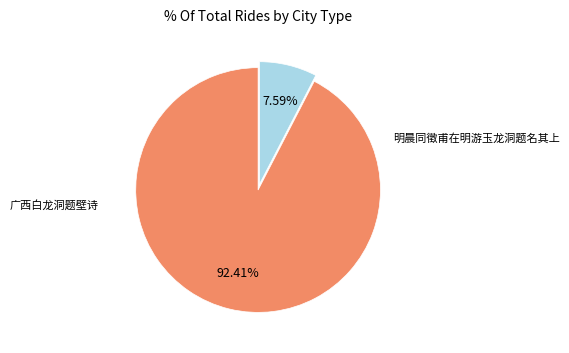

Does any single category account for the majority?

Yes